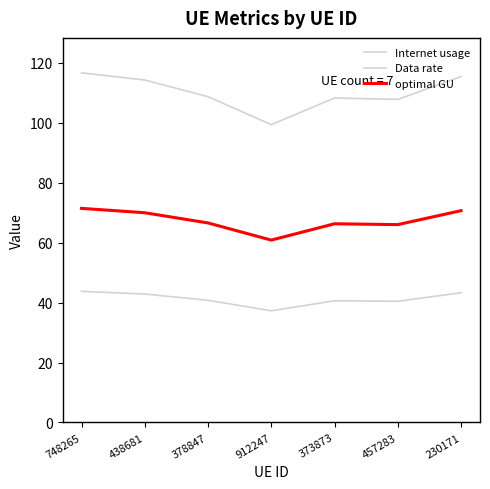

True or false: Data rate has more than 0 points higher than both neighbors.

True